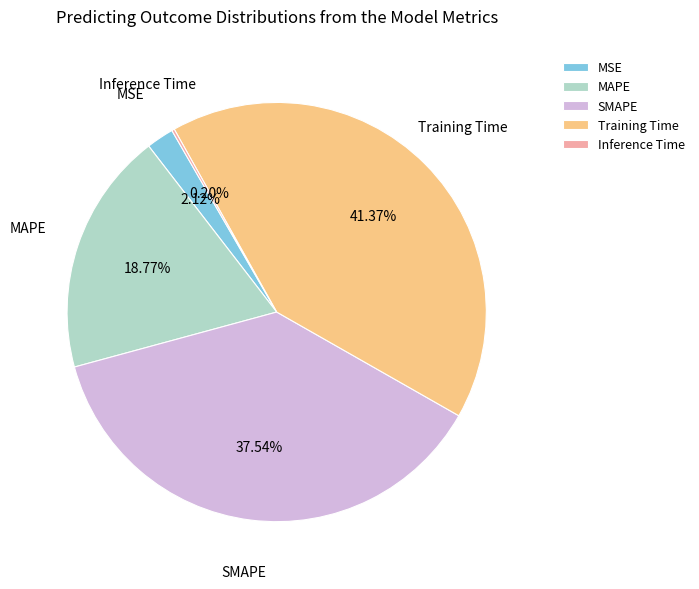

To the nearest percent, what percentage of the pie is MSE?

2%